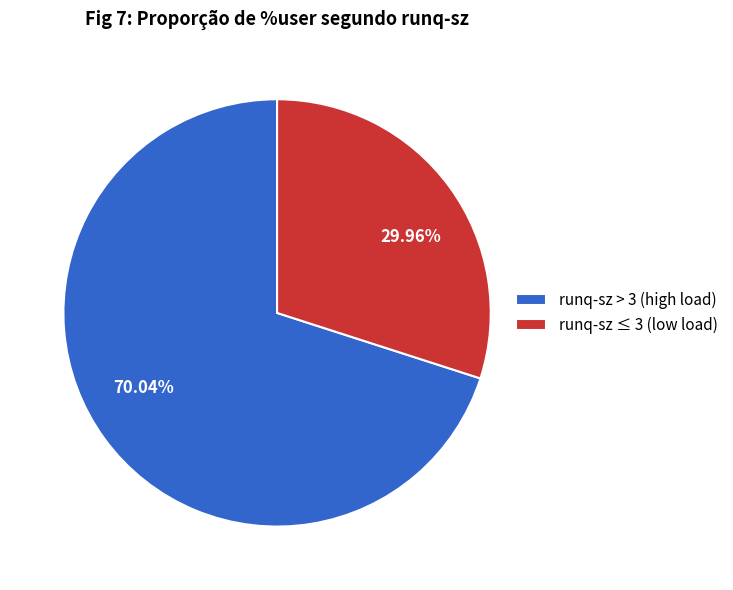

Is there a majority slice in this chart?

Yes